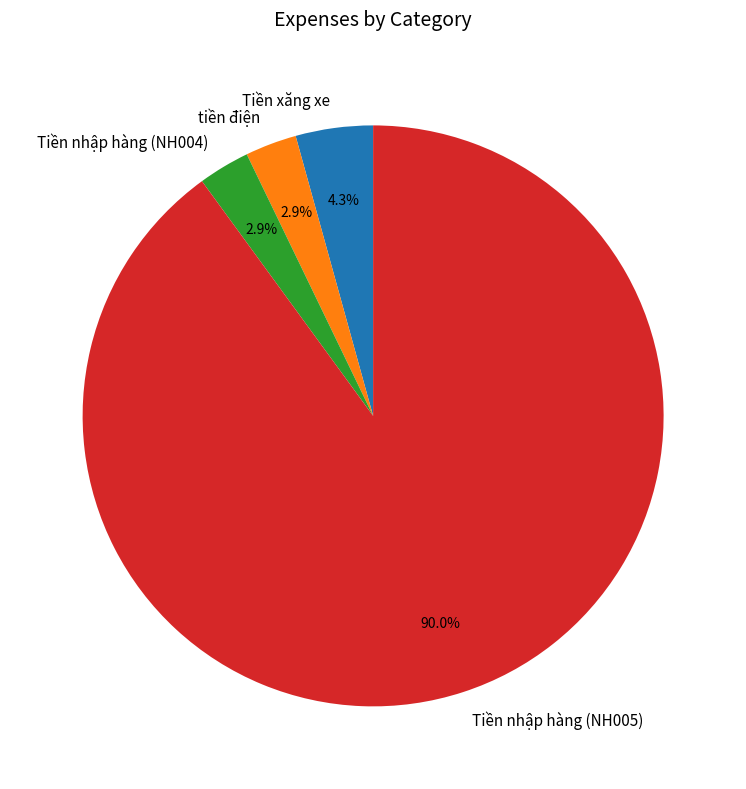

Between Tiền nhập hàng (NH005) and Tiền xăng xe, which is larger?

Tiền nhập hàng (NH005)